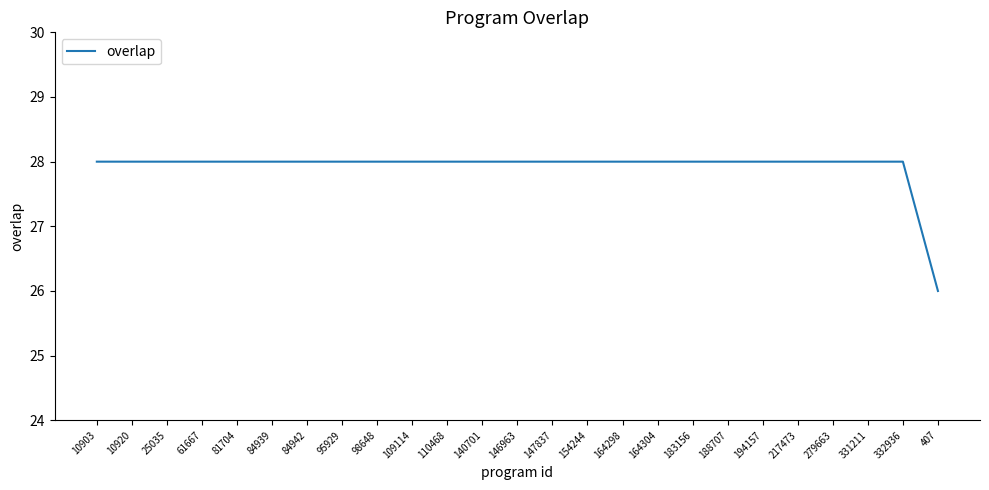

What position from the left is 10903?

1